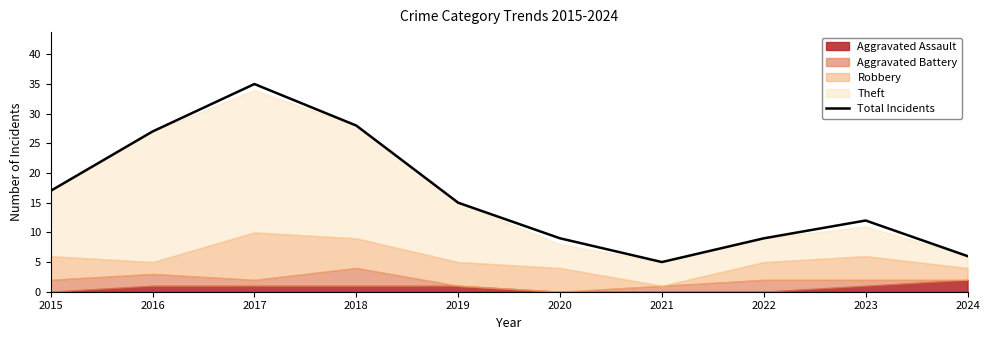

Where does the data first go above 15?

2015